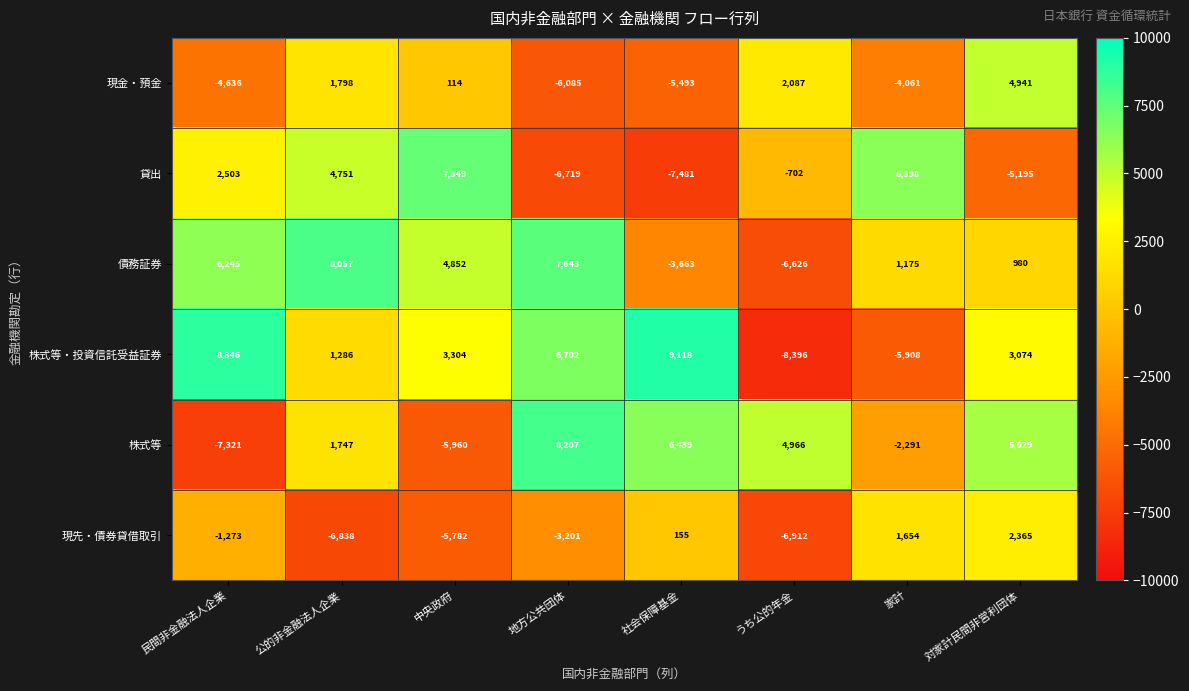

List the series in order of their peak value, highest first.

株式等・投資信託受益証券, 株式等, 債務証券, 貸出, 現金・預金, 現先・債券貸借取引